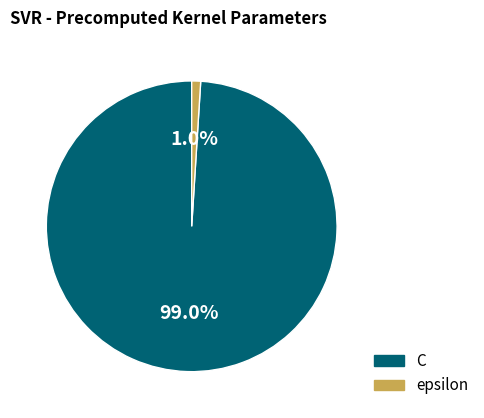

What is the largest slice in the pie chart?

C